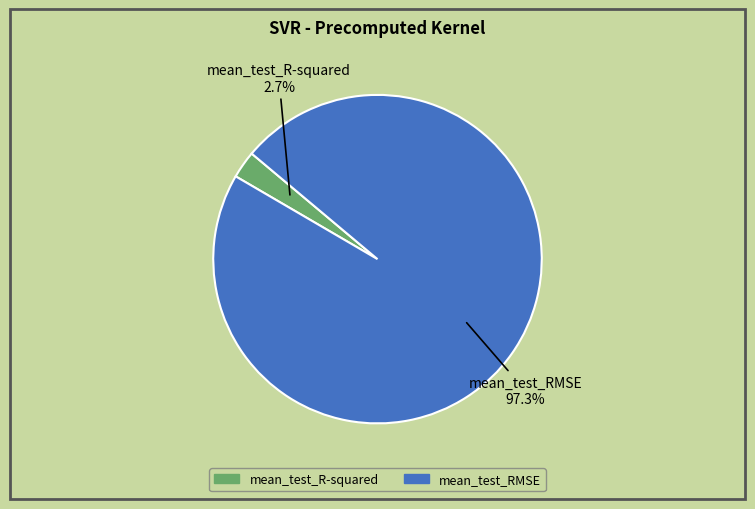

How much of the chart is everything except mean_test_R-squared?

97.3%